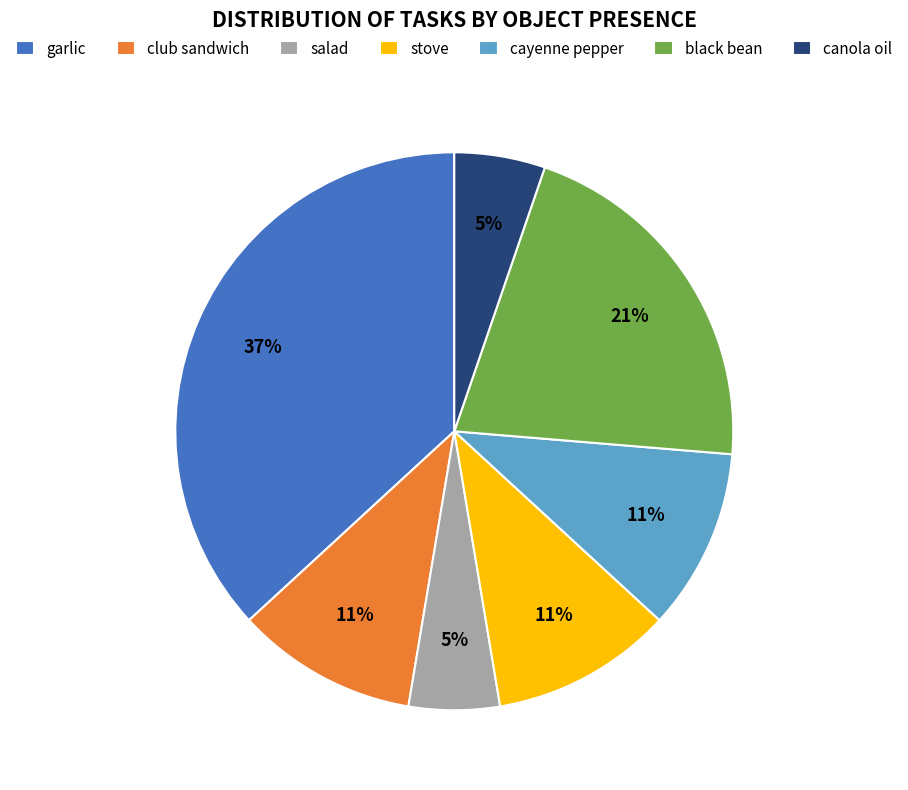

To the nearest percent, what percentage of the pie is club sandwich?

11%